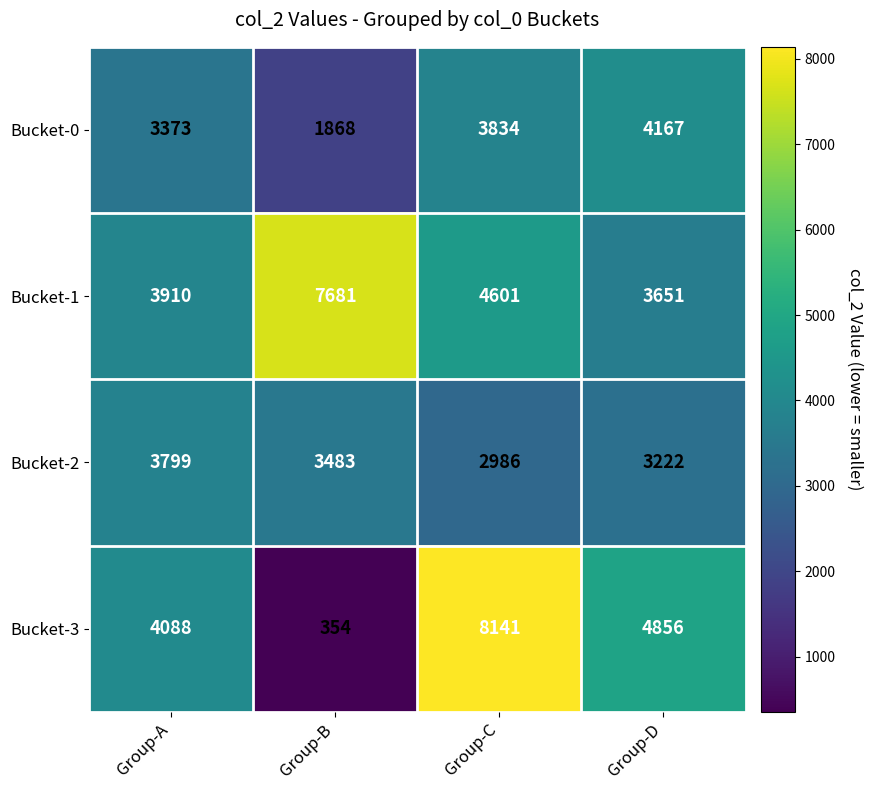

At how many categories does at least one series exceed 7196?

2